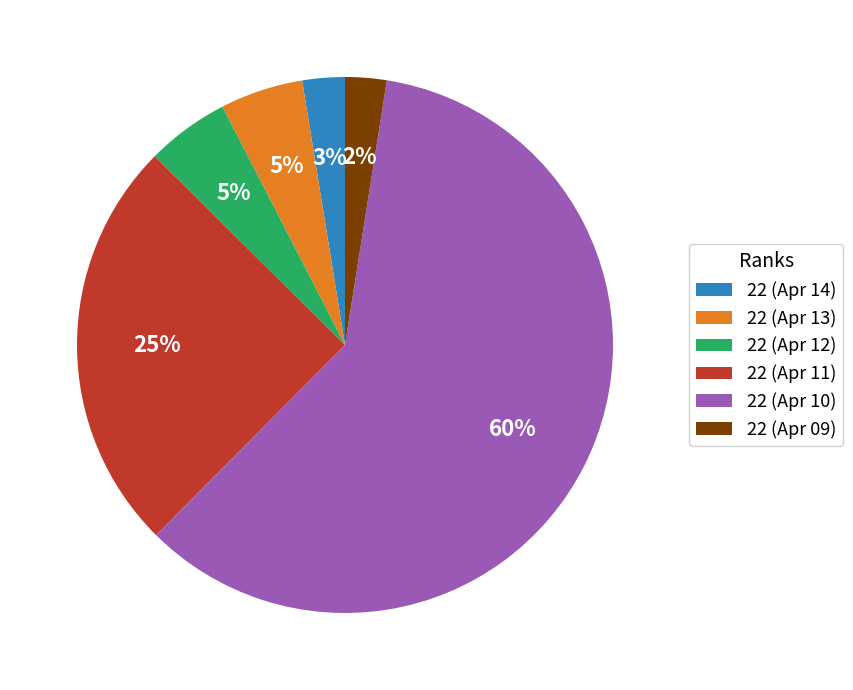

Do 22 (Apr 10) and 22 (Apr 14) together represent more than half of the pie?

Yes